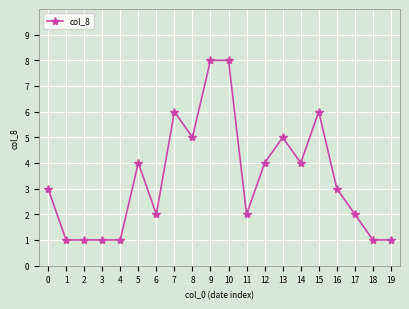

What is the minimum value shown in the chart?

1